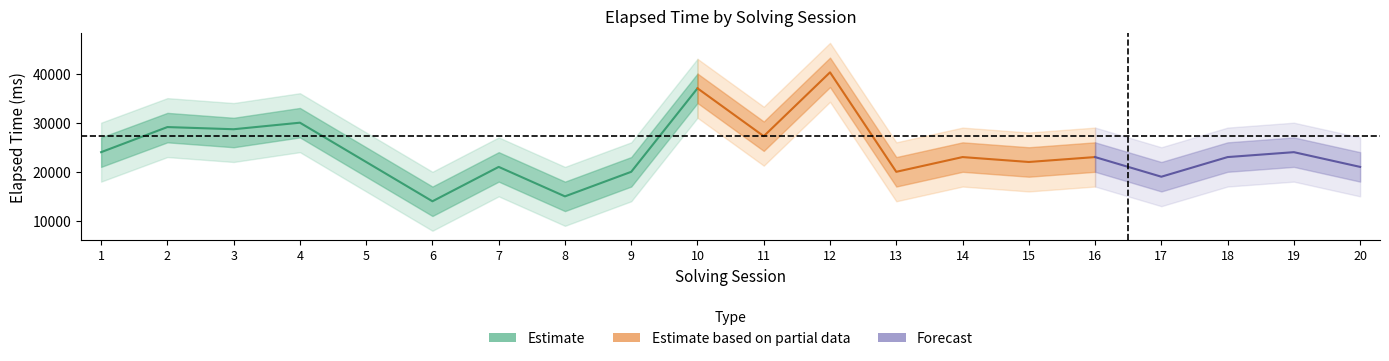

What is the value of the elapsed_time_outer_upper point at the 2nd from the left?

35000